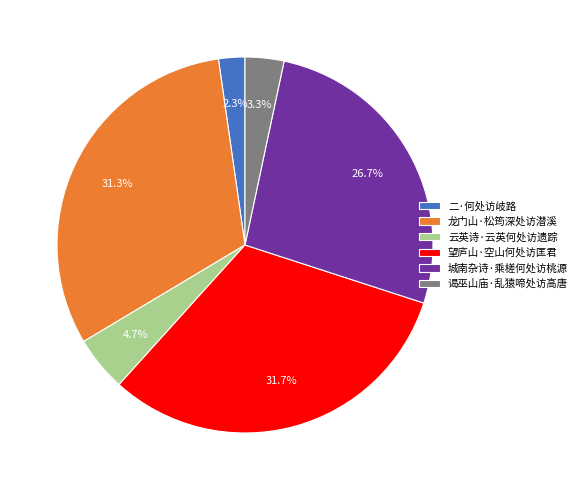

Between 龙门山·松筠深处访潜溪 and 二·何处访岐路, which is larger?

龙门山·松筠深处访潜溪